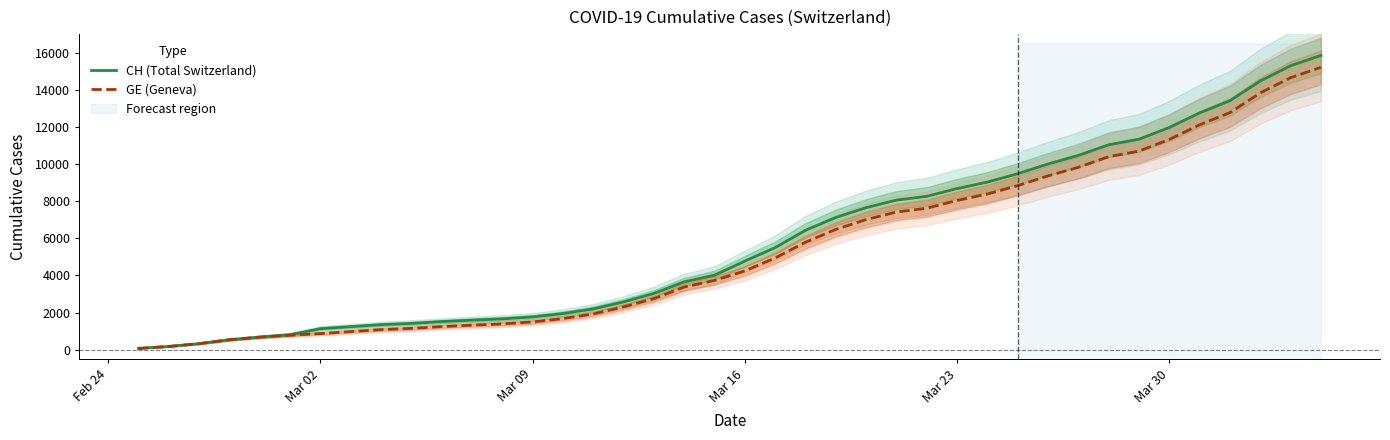

Does the chart have visible grid lines?

No